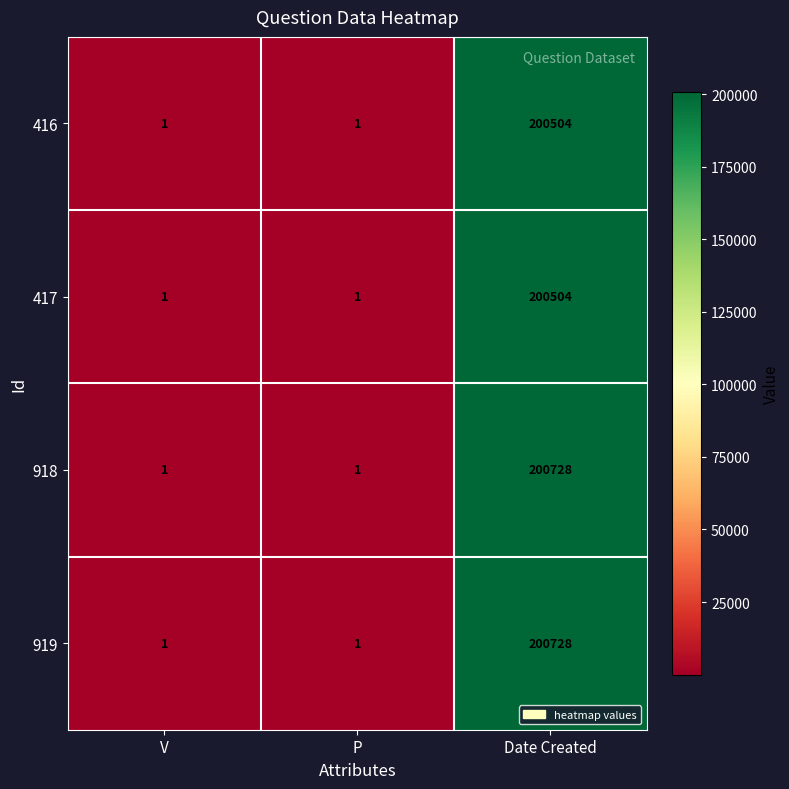

At which category is the sum across all series the highest?

Date Created